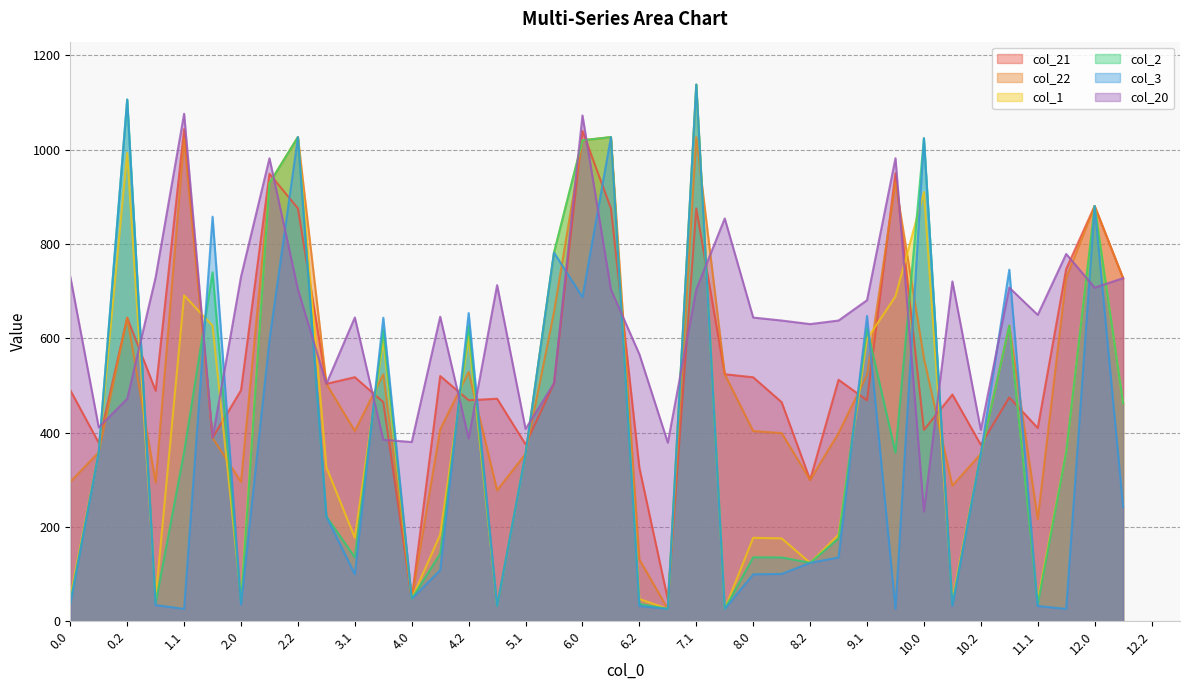

Which series has the largest range (max minus min)?

col_1